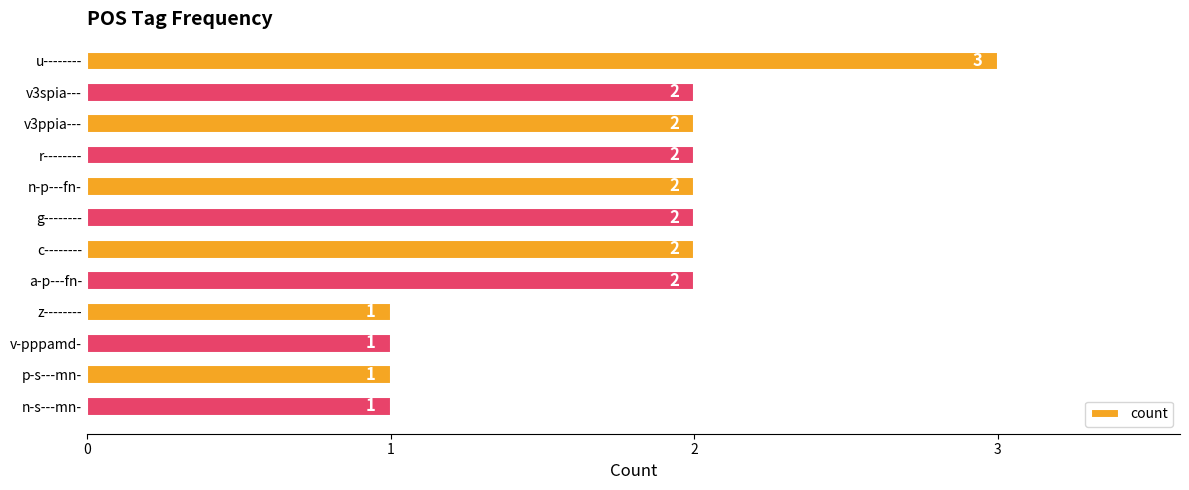

What is the label of the 10th bar from the bottom?

v3ppia---